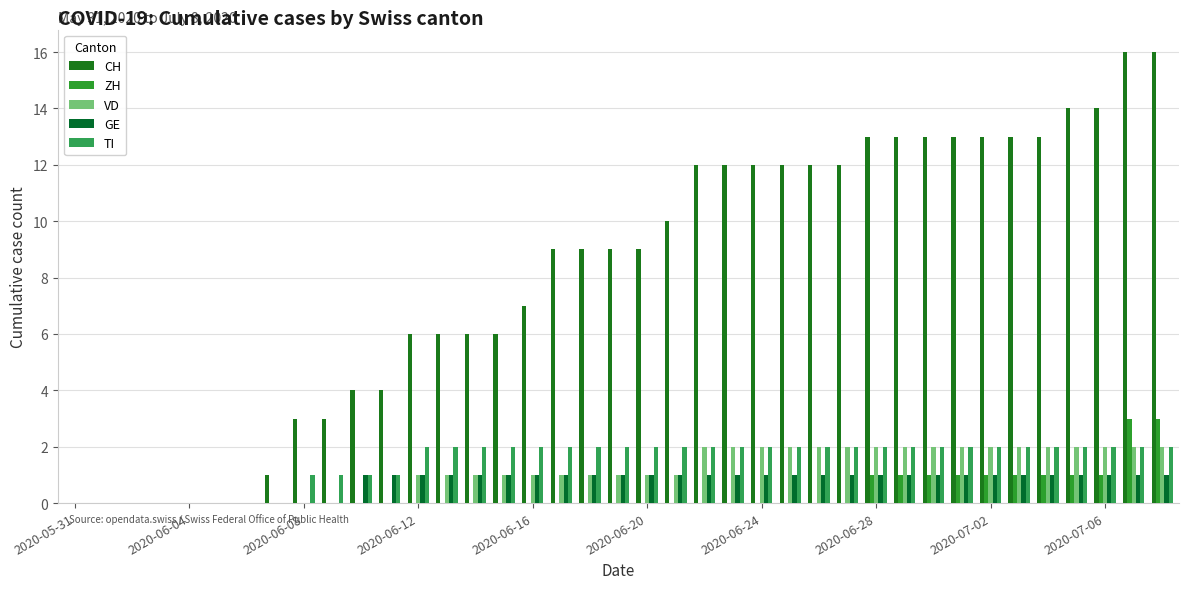

How many distinct data groups are displayed?

5